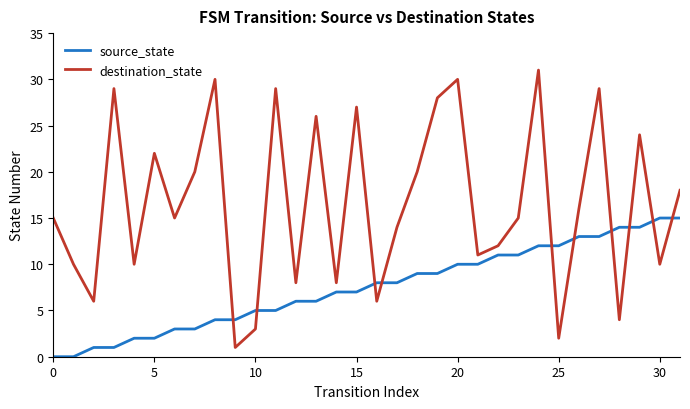

Which series has the widest spread of values?

destination_state